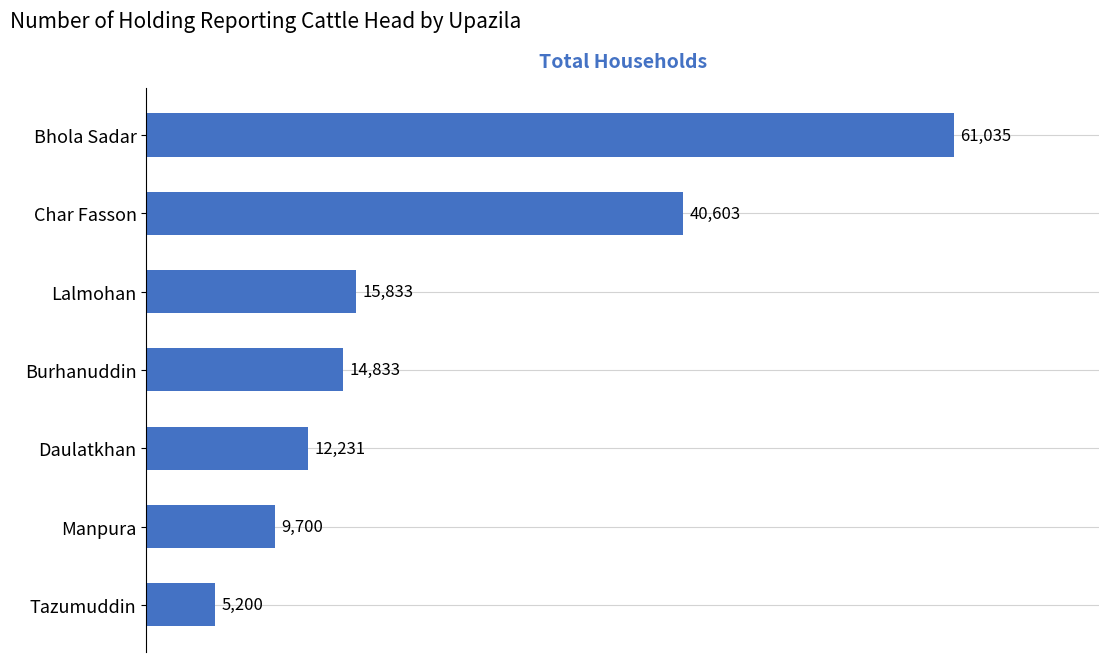

Reading bottom to top, list all the values displayed in this chart.

Tazumuddin=5200	Manpura=9700	Daulatkhan=12231	Burhanuddin=14833	Lalmohan=15833	Char Fasson=40603	Bhola Sadar=61035